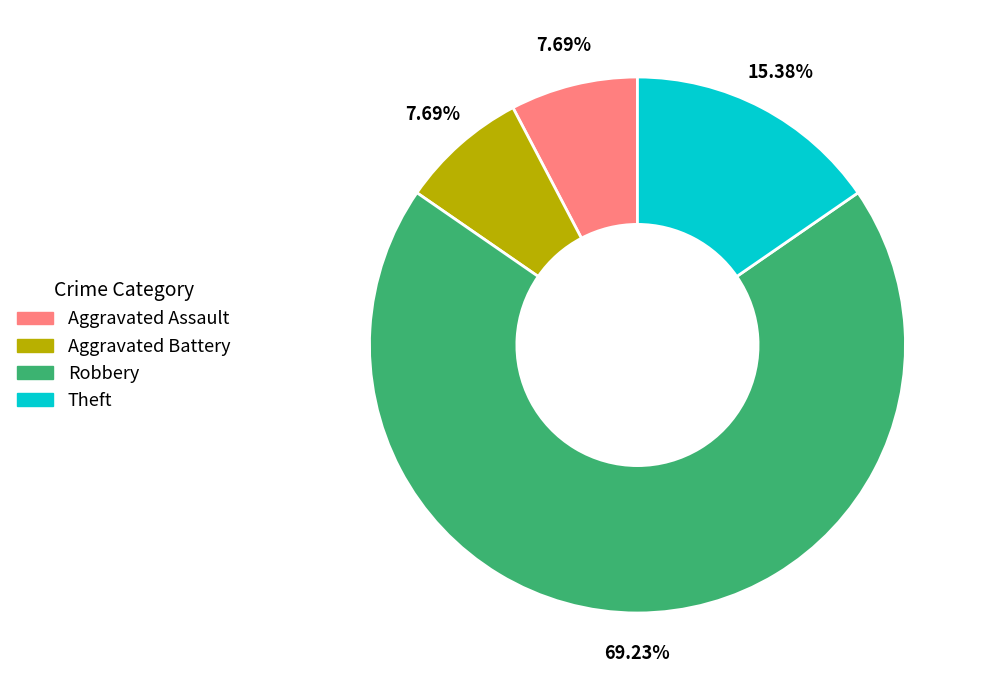

Which slice represents more than half of the pie?

Robbery